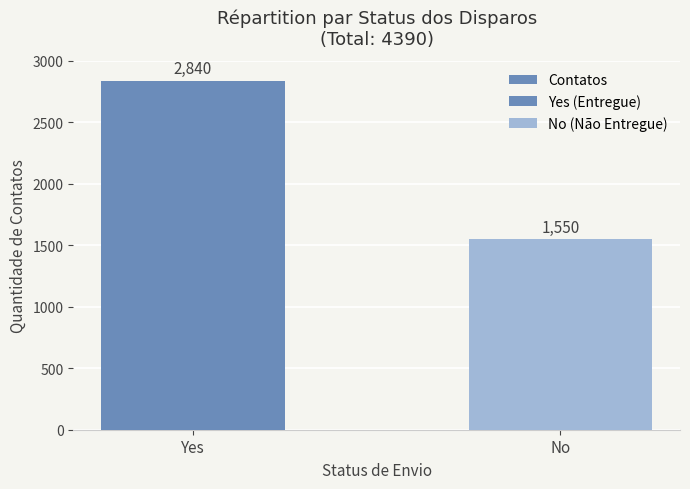

What is the value of the 2nd bar from the left?

1550